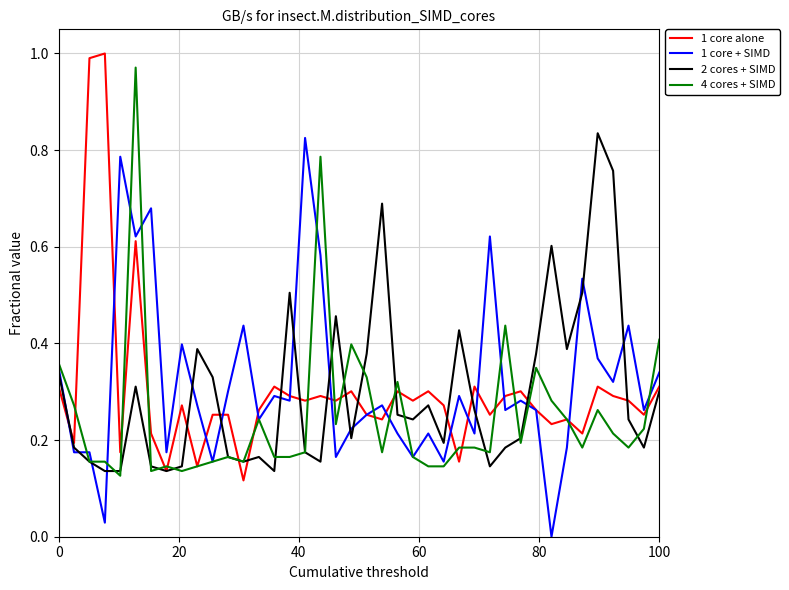

What is the highest value of the 4 cores + SIMD series?

1.0